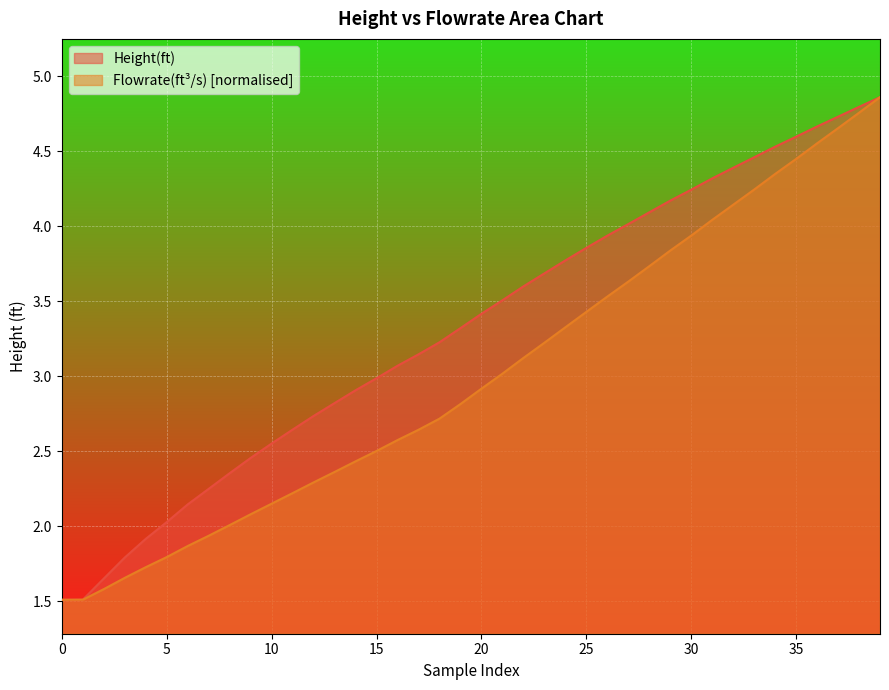

At how many categories does at least one series exceed 2?

35